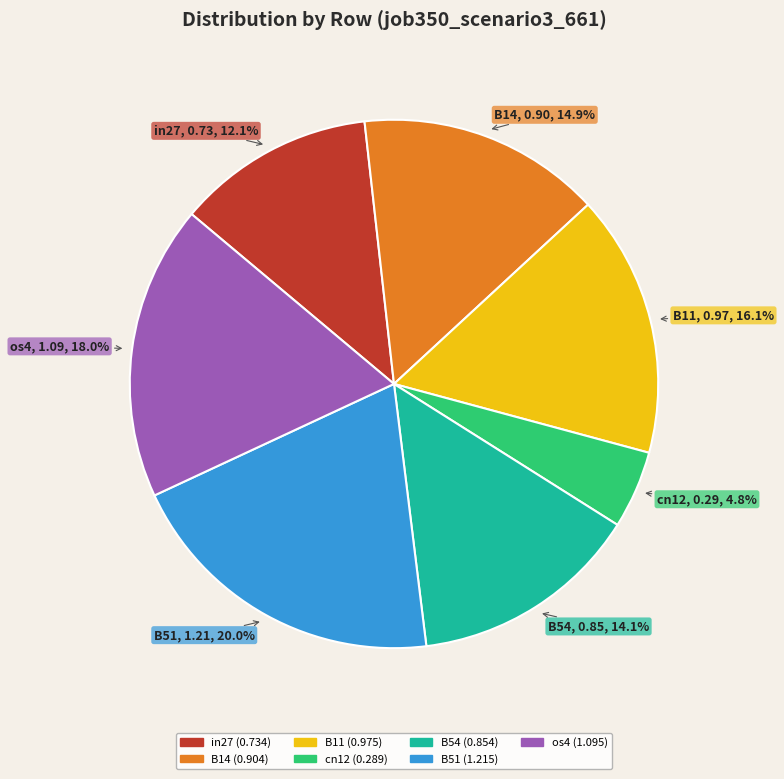

What is the total percentage of in27 and B51?

32.1%